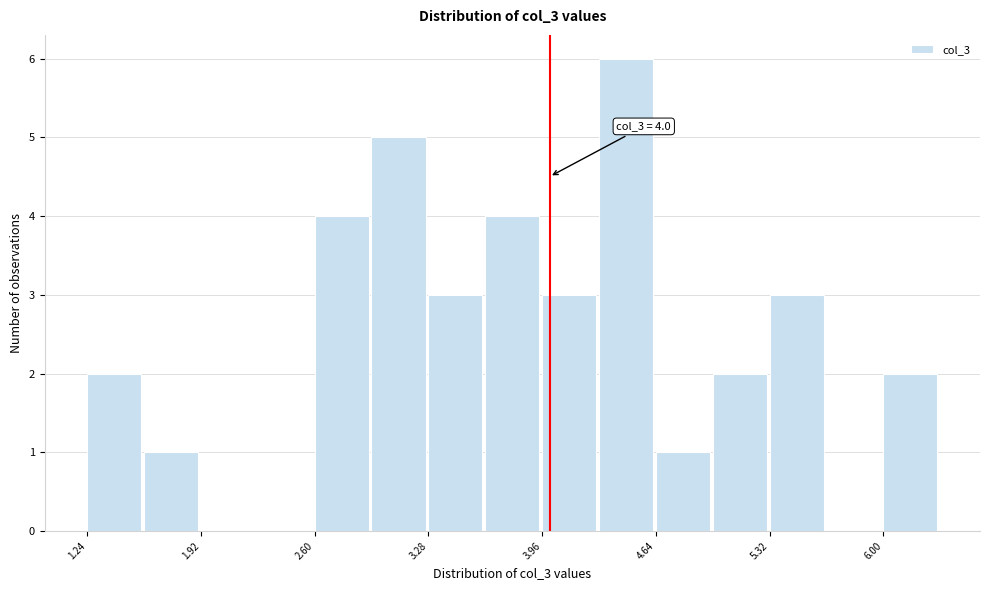

Read against the x-axis, roughly where is the centre of the tallest bar?

4.5